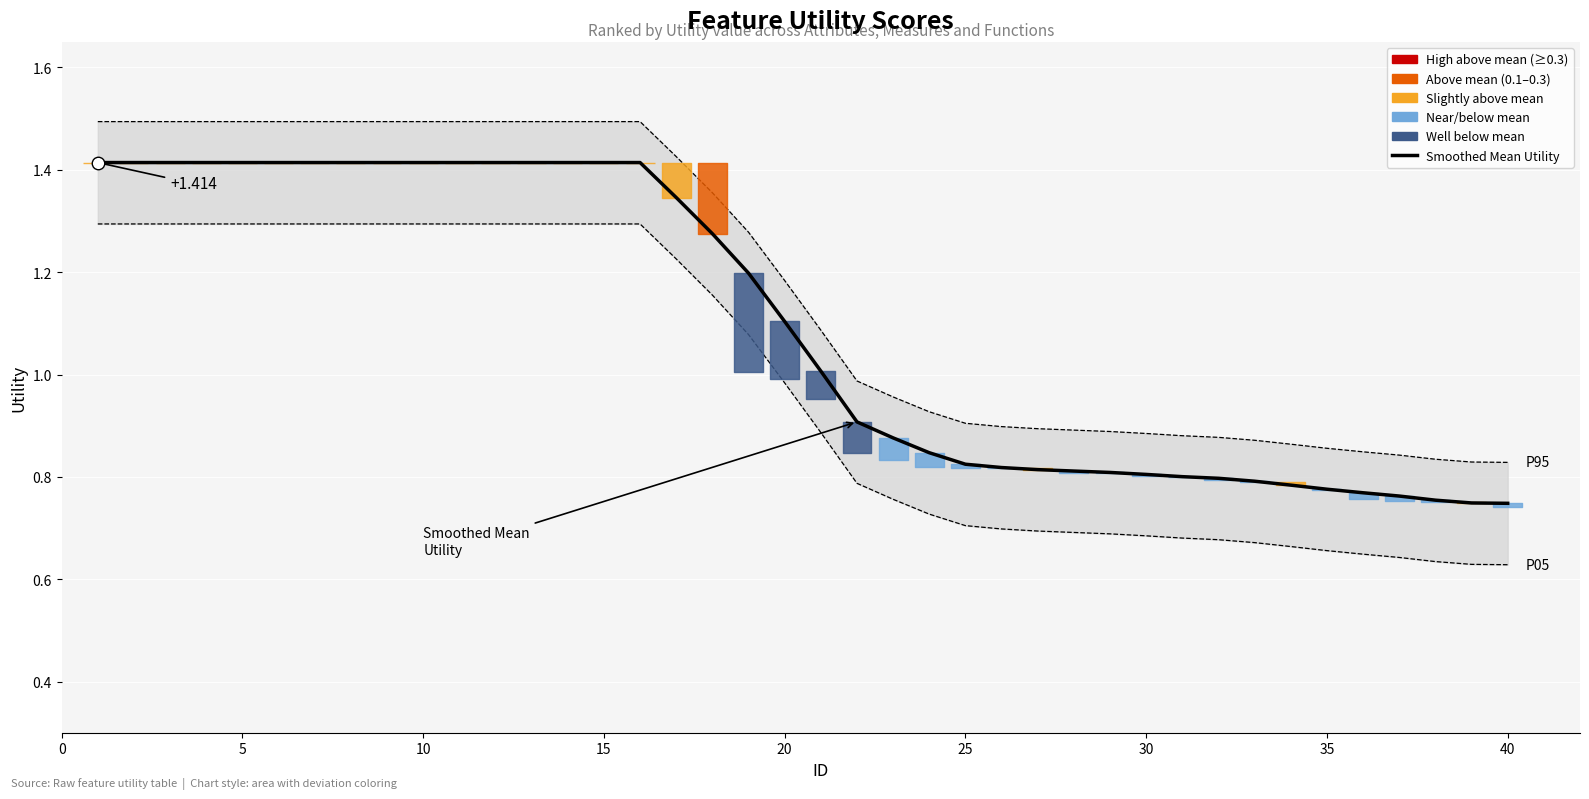

Reading left to right, list all the values displayed in this chart.

Smoothed Mean Utility: 1.4	1.4	1.4	1.4	1.4	1.4	1.4	1.4	1.4	1.4	1.4	1.4	1.4	1.4	1.4	1.4	1.3	1.3	1.2	1.1	1.0	0.9	0.9	0.8	0.8	0.8	0.8	0.8	0.8	0.8	0.8	0.8	0.8	0.8	0.8	0.8	0.8	0.8	0.7	0.7
P95 Band: 1.5	1.5	1.5	1.5	1.5	1.5	1.5	1.5	1.5	1.5	1.5	1.5	1.5	1.5	1.5	1.5	1.4	1.4	1.3	1.2	1.1	1.0	1.0	0.9	0.9	0.9	0.9	0.9	0.9	0.9	0.9	0.9	0.9	0.9	0.9	0.8	0.8	0.8	0.8	0.8
P05 Band: 1.3	1.3	1.3	1.3	1.3	1.3	1.3	1.3	1.3	1.3	1.3	1.3	1.3	1.3	1.3	1.3	1.2	1.2	1.1	1.0	0.9	0.8	0.8	0.7	0.7	0.7	0.7	0.7	0.7	0.7	0.7	0.7	0.7	0.7	0.7	0.6	0.6	0.6	0.6	0.6